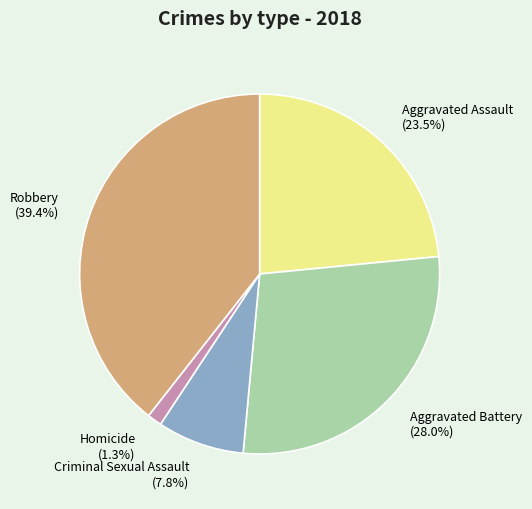

Which has a higher value, Criminal Sexual Assault (7.8%) or Aggravated Assault (23.5%)?

Aggravated Assault (23.5%)